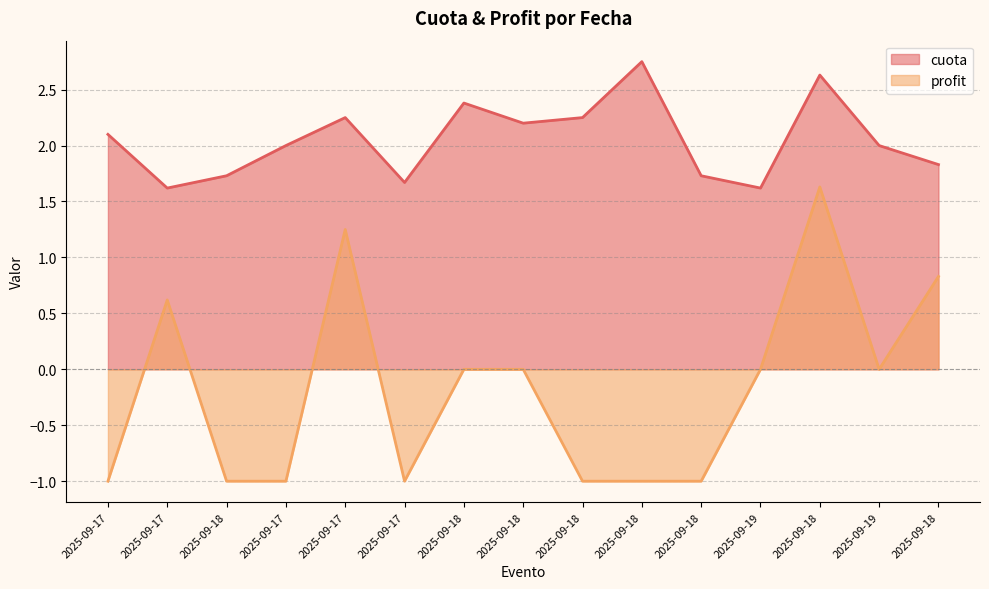

True or false: profit and cuota cross at least once.

False